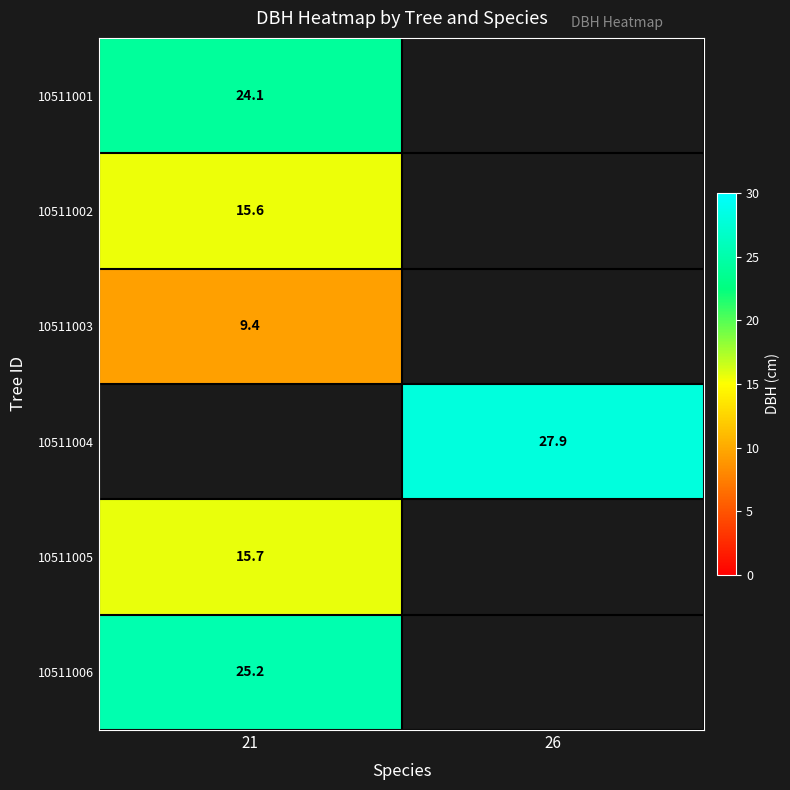

At how many categories does at least one series exceed 20?

2